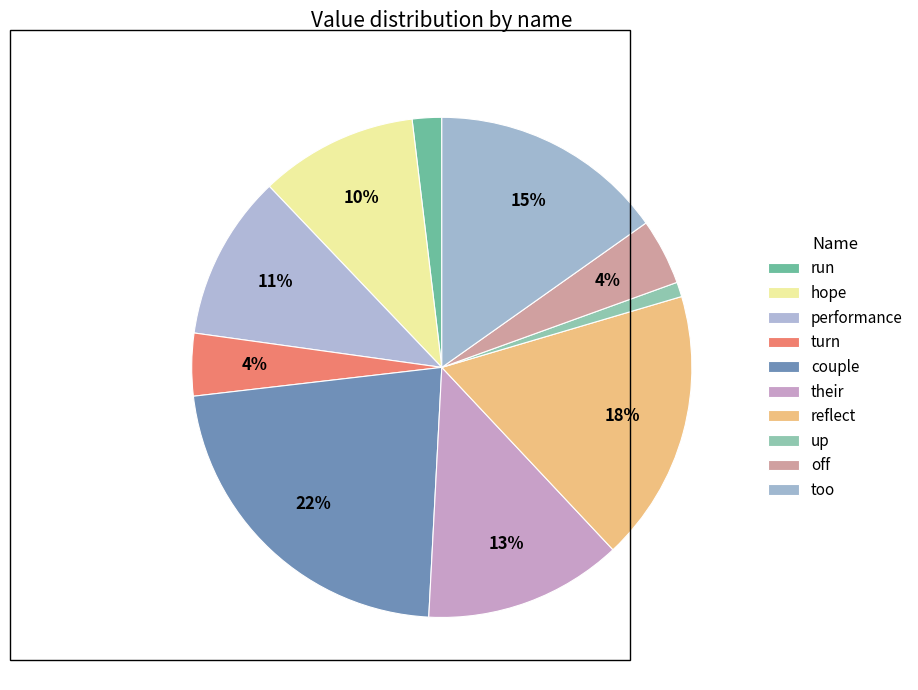

How many slices are in this pie chart?

10